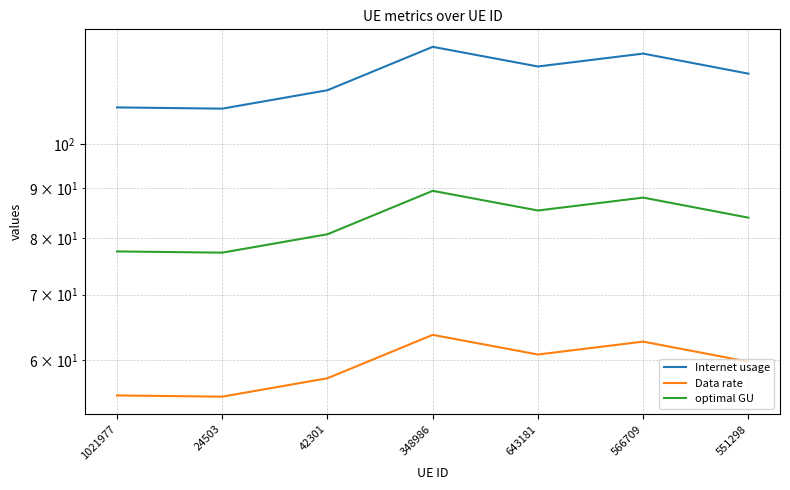

At which label does Internet usage reach its minimum?

24503